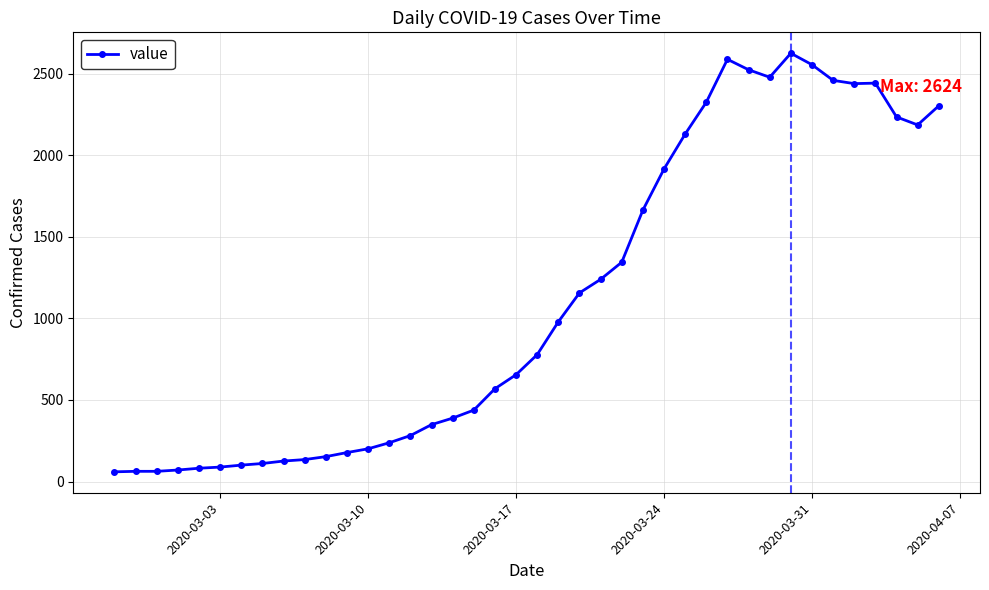

How many values are below 778?

20